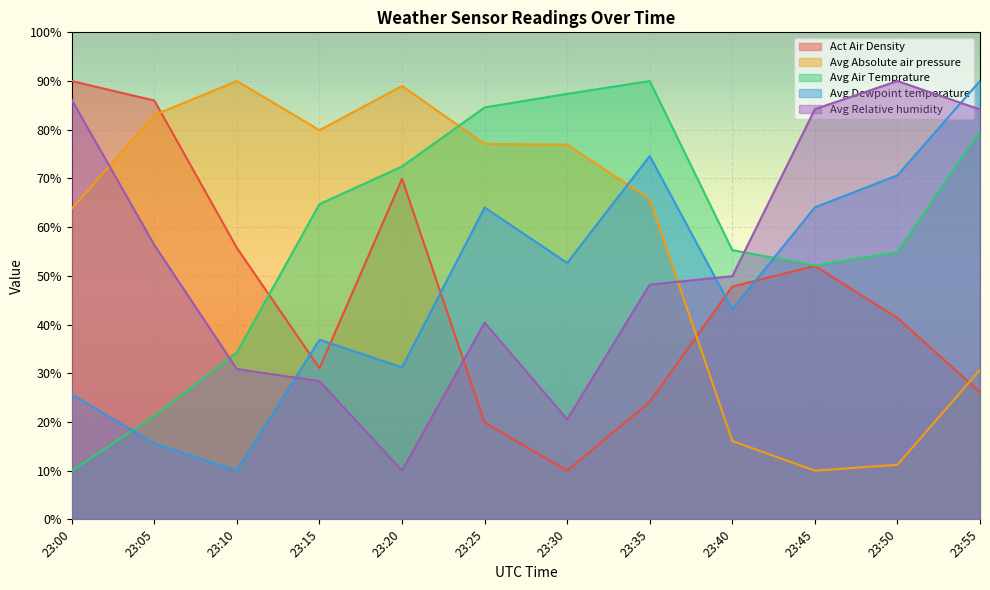

What is the value of the Avg Relative humidity point at the 10th from the left?

84.2